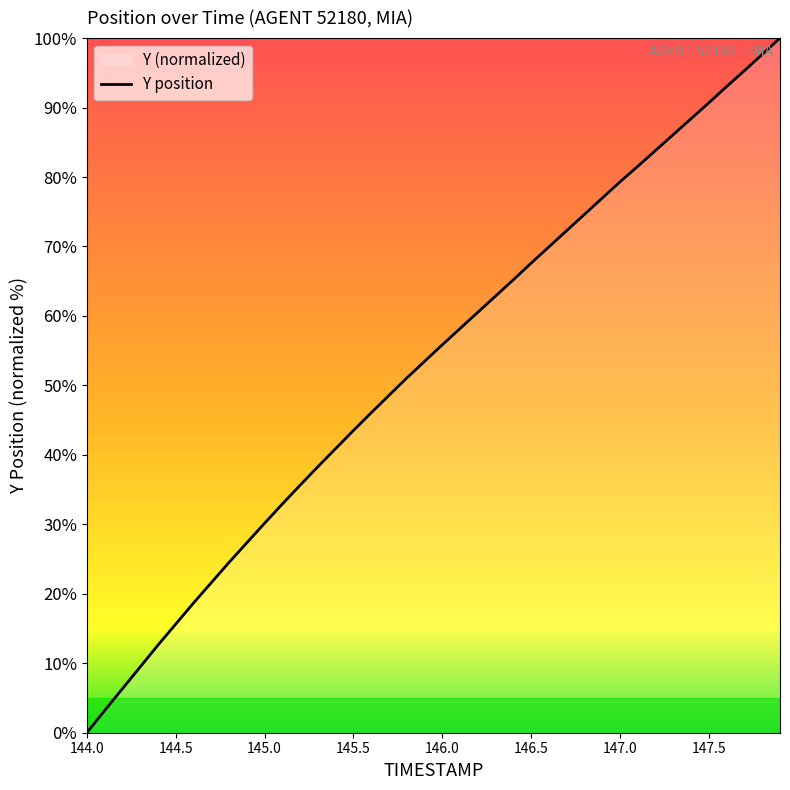

Read the value at 145.0.

30.2